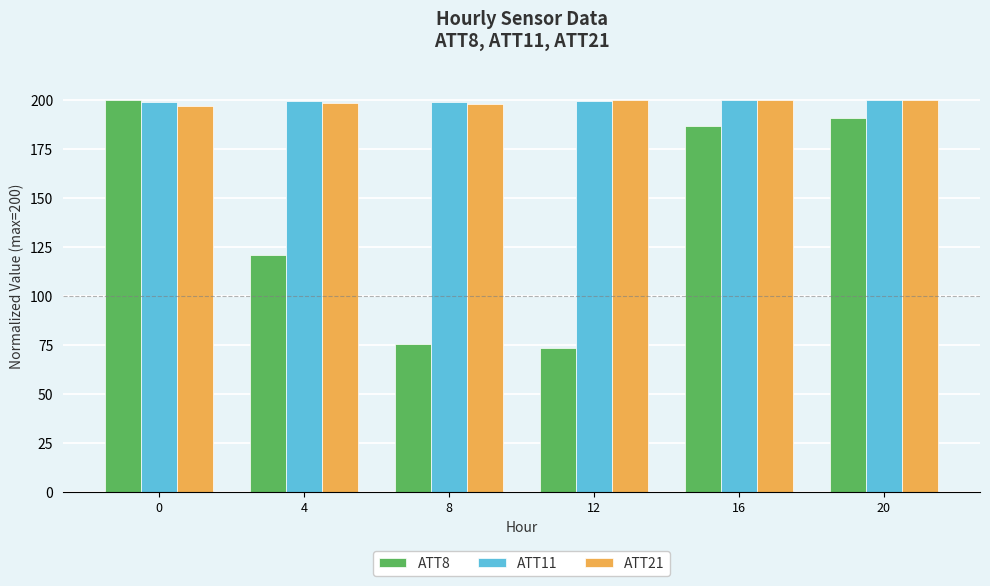

What is the maximum value shown in the chart?

200.0